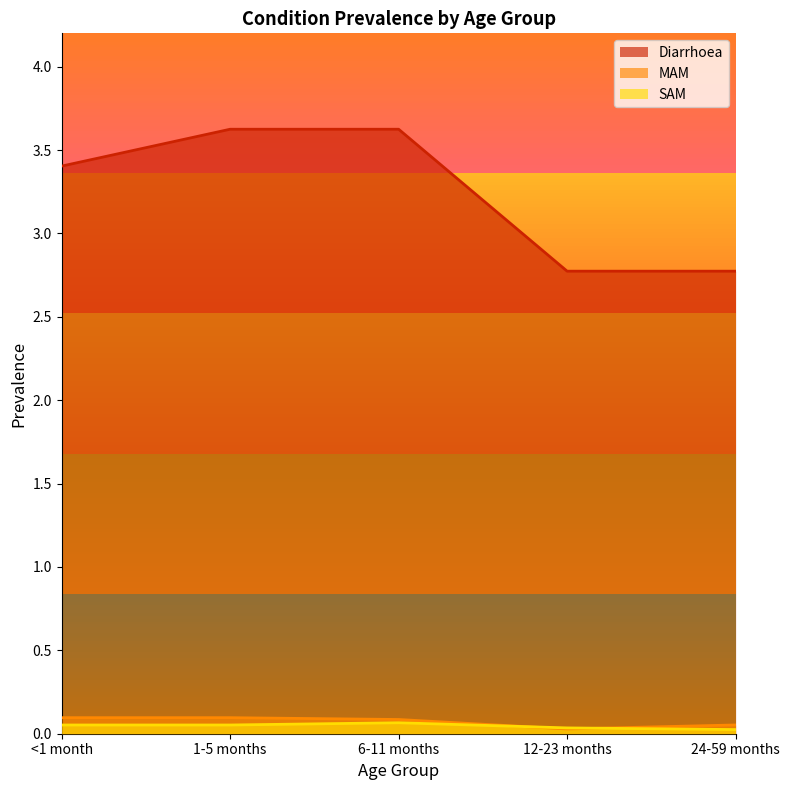

The Diarrhoea series shows 0.9 at 24-59 months. True or false?

False